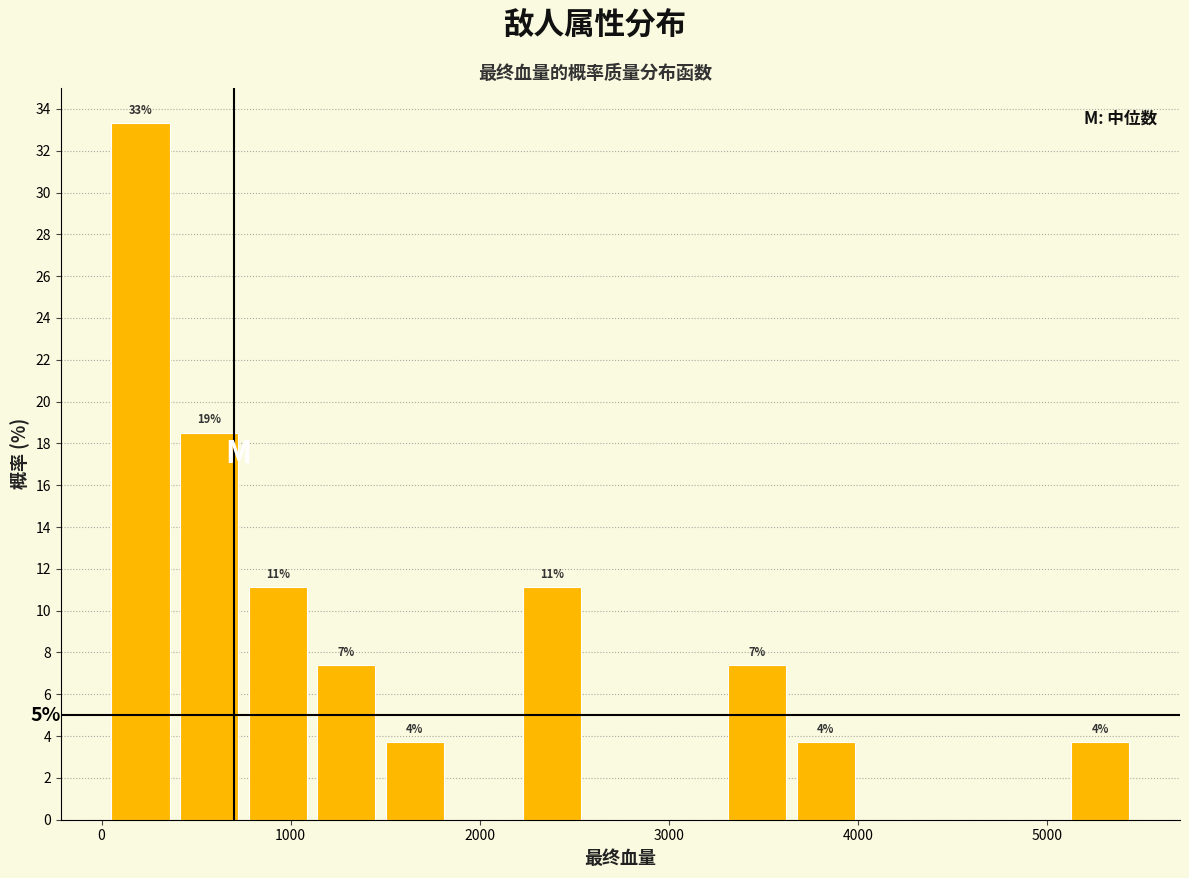

Around what value on the x-axis is the tallest bar? Give the approximate position of its centre, as read against the axis.

200